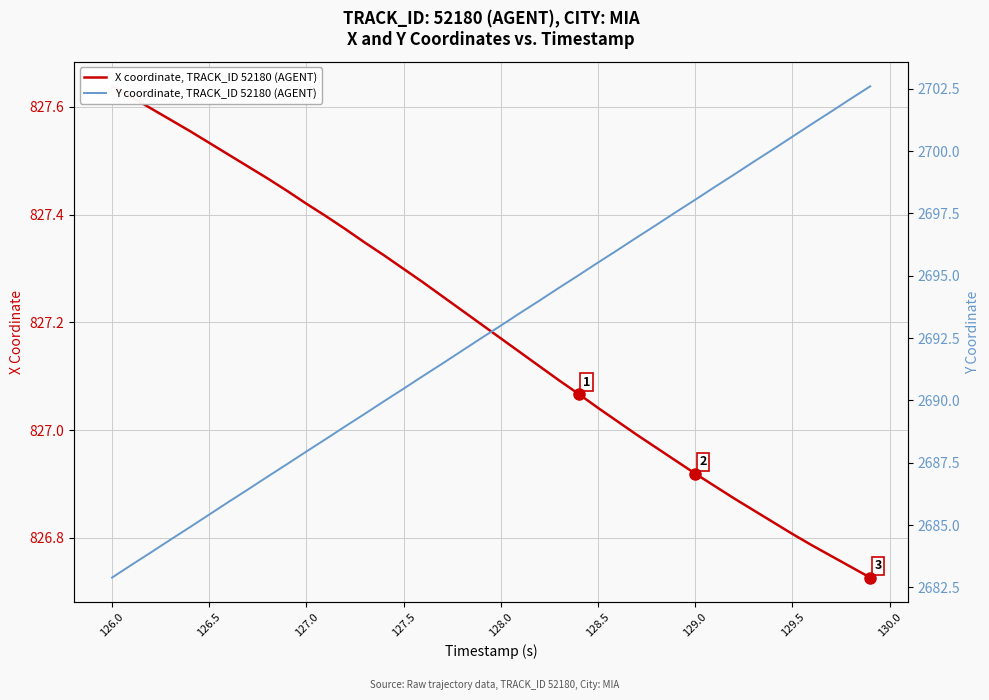

True or false: X coordinate, TRACK_ID 52180 (AGENT) and Y coordinate, TRACK_ID 52180 (AGENT) intersect in this chart.

False